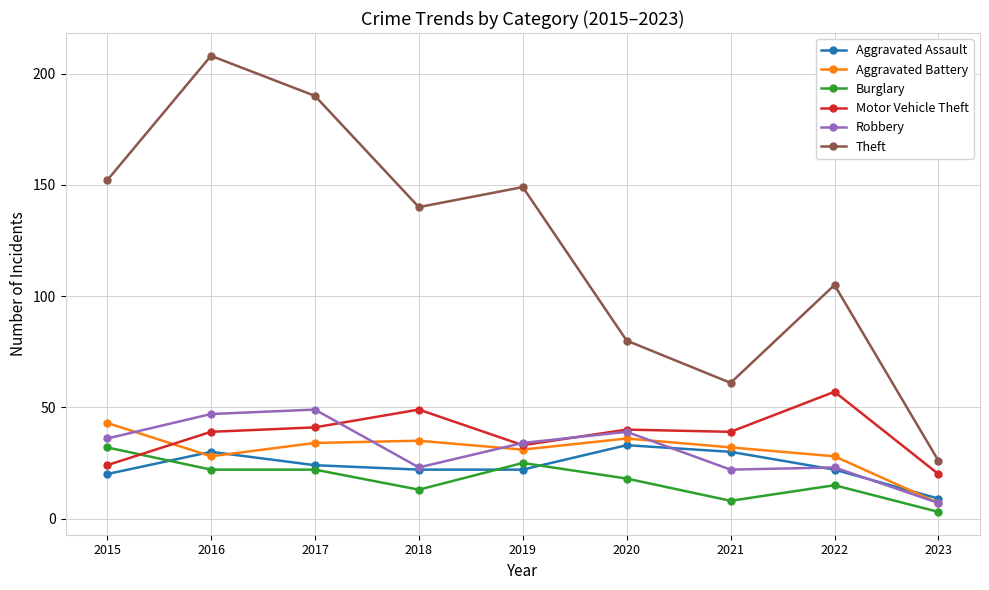

True or false: Aggravated Assault and Theft cross at least once.

False